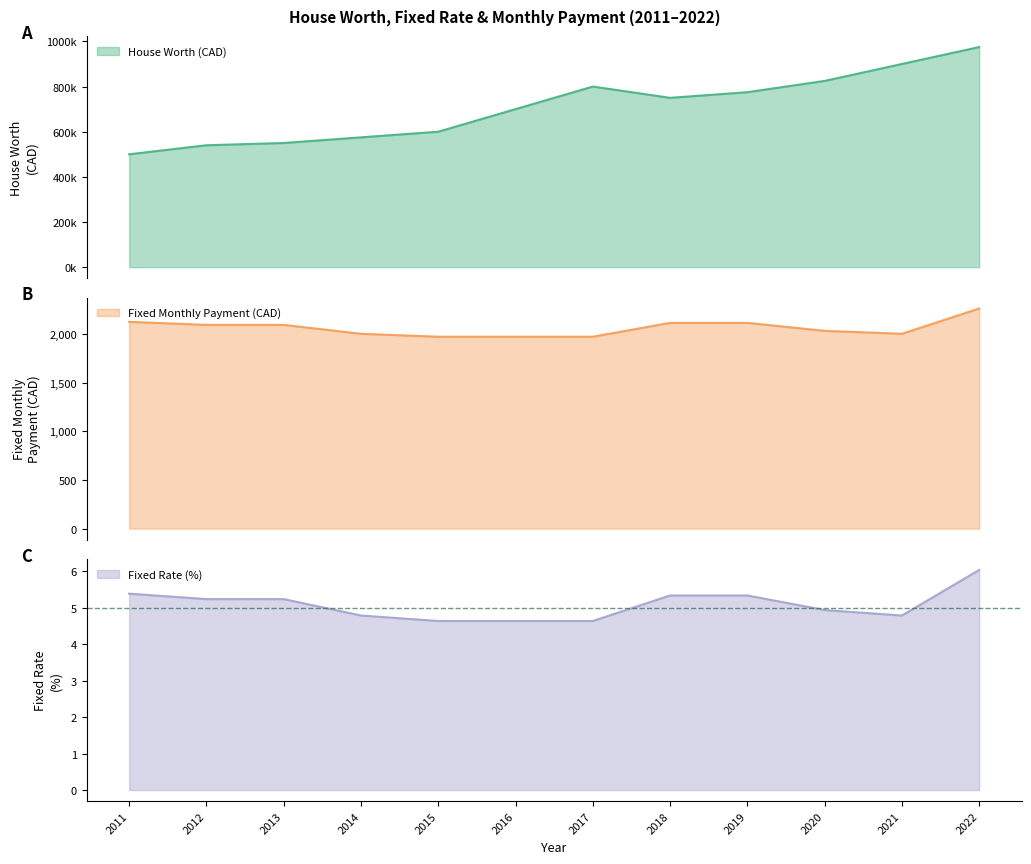

What is the spread (max minus min) of values at 2022?

974994.0